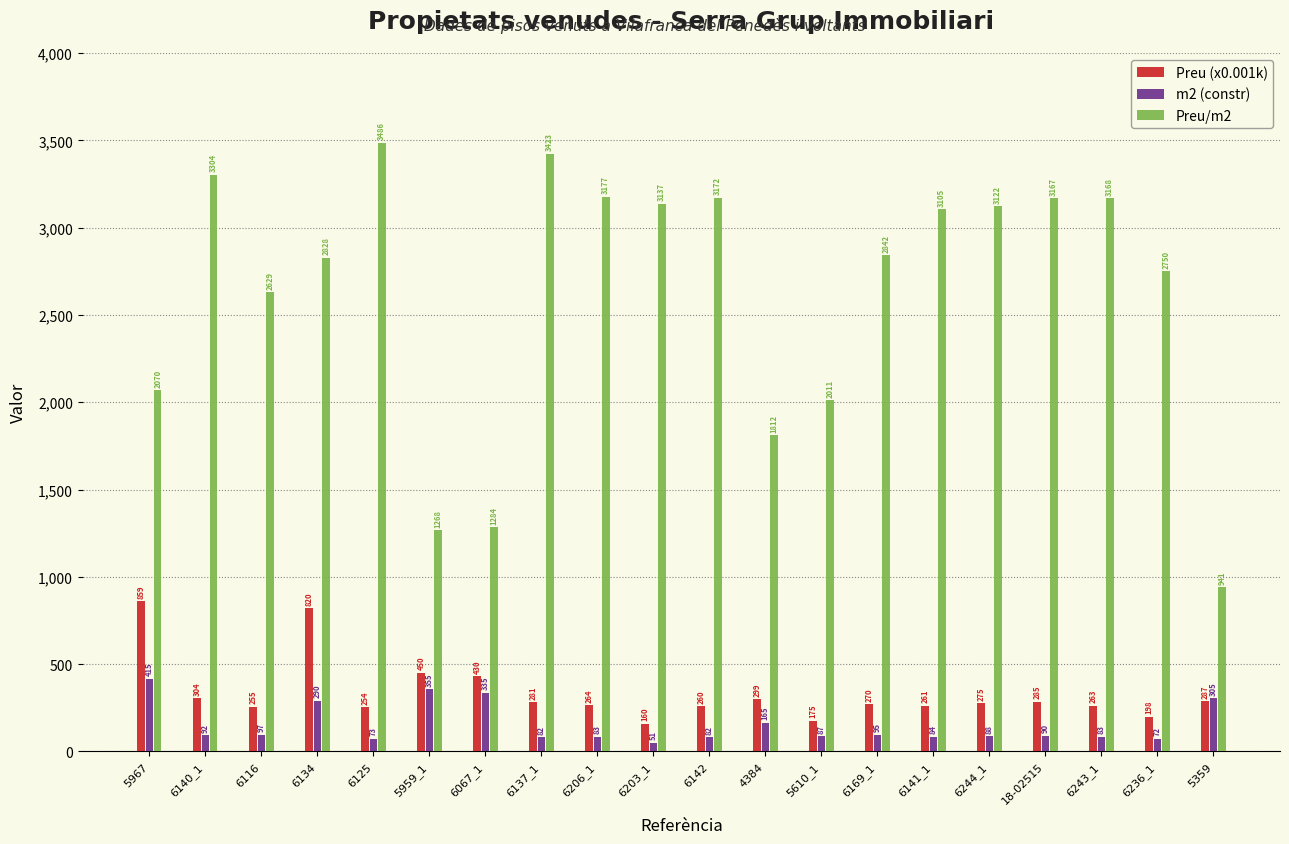

Which series has the widest spread of values?

Preu/m2